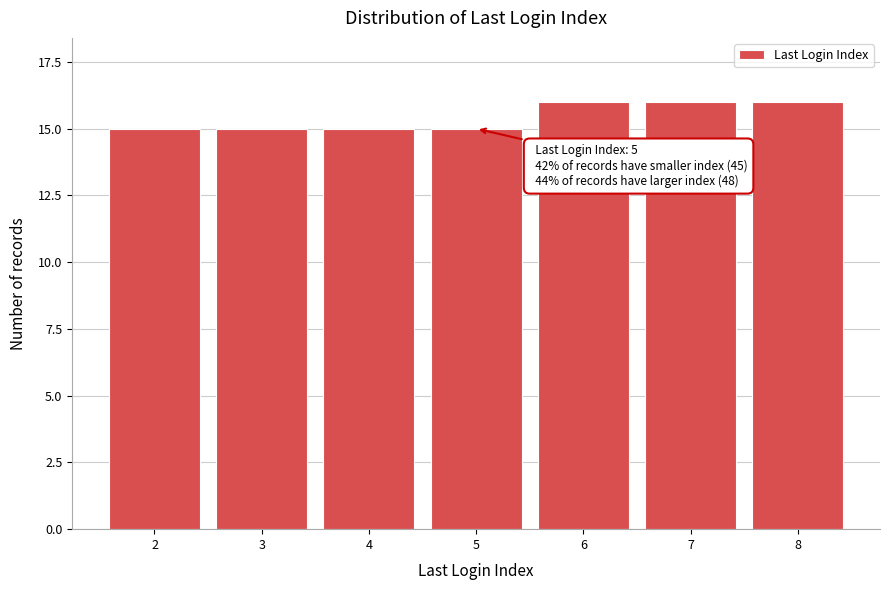

Reading left to right, list all the values displayed in this chart.

2=15	3=15	4=15	5=15	6=16	7=16	8=16